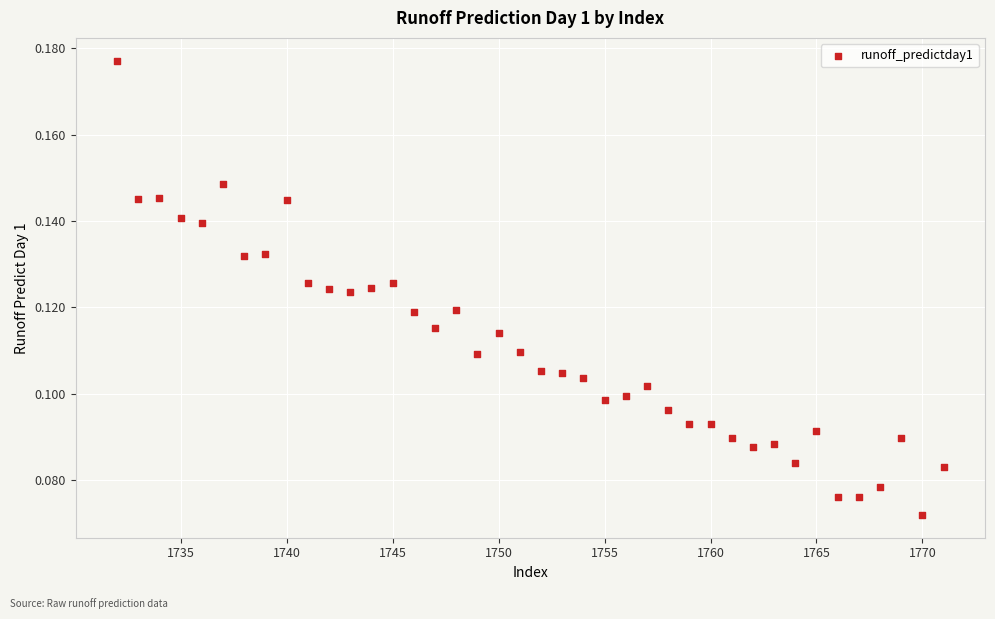

What is the range of X values (max minus min)?

39.0